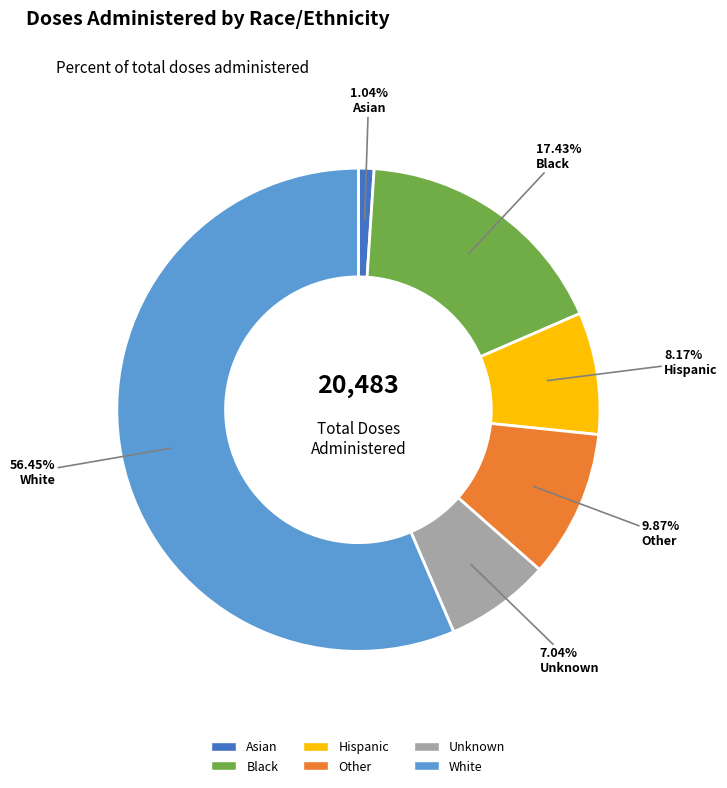

Combined, what portion of the pie is Hispanic and Unknown?

15.2%